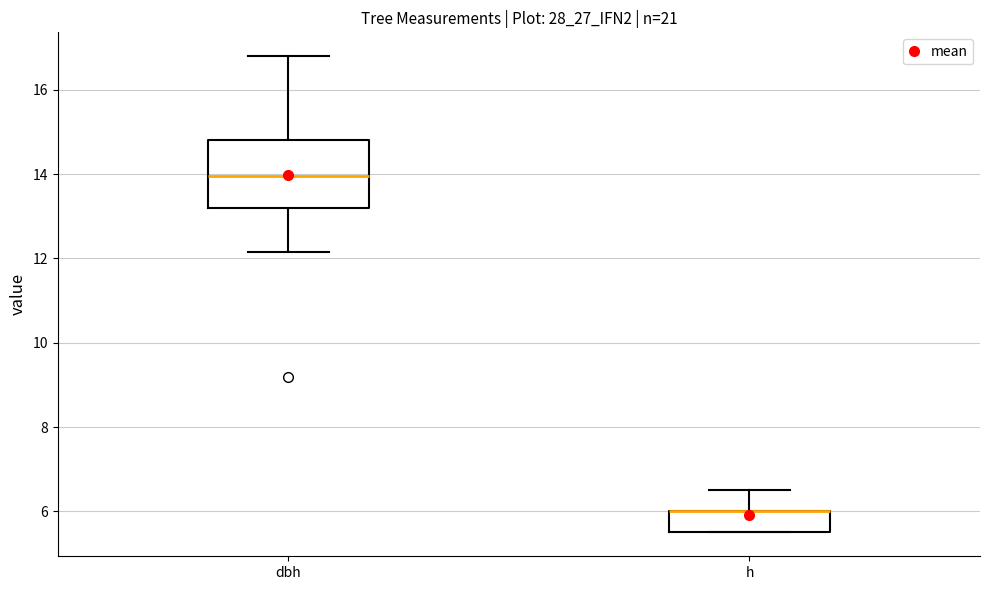

Where is the upper edge of the box for h on the y-axis? The values are not printed on the chart, so give them approximately, as read against the axis.

6.0